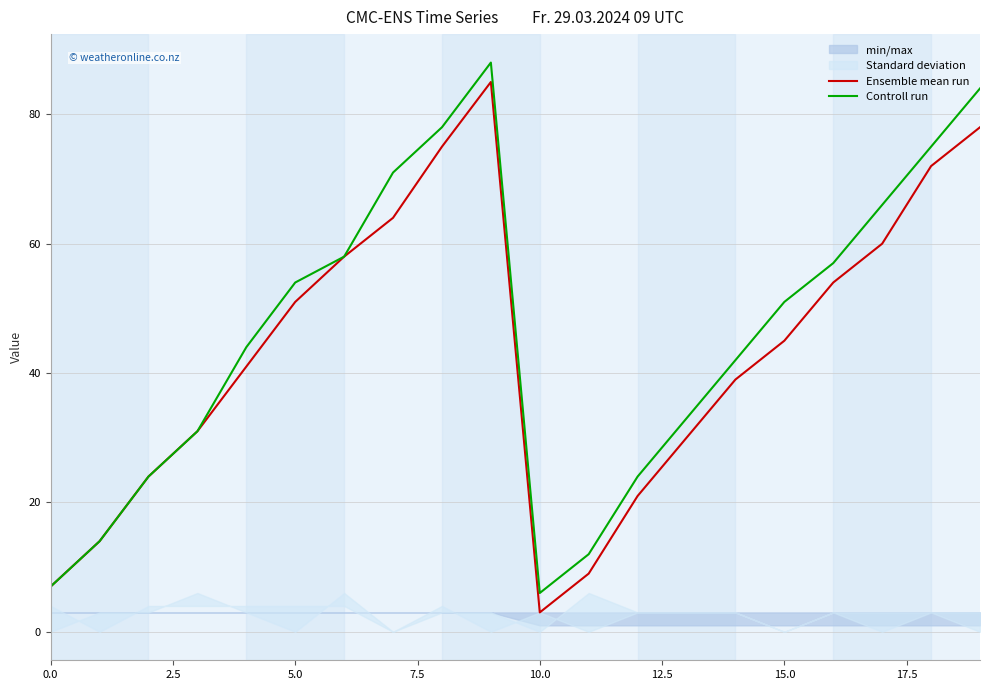

List the series in order of their overall mean, highest first.

Controll run, Ensemble mean run